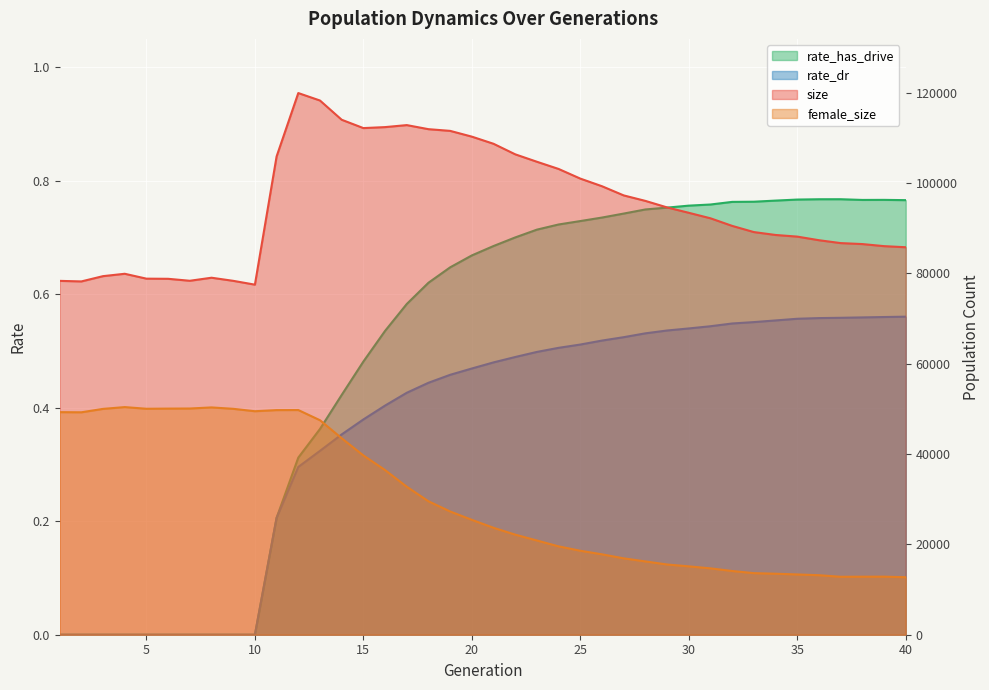

What is the difference between the second highest and minimum values in the rate_has_drive series?

0.8